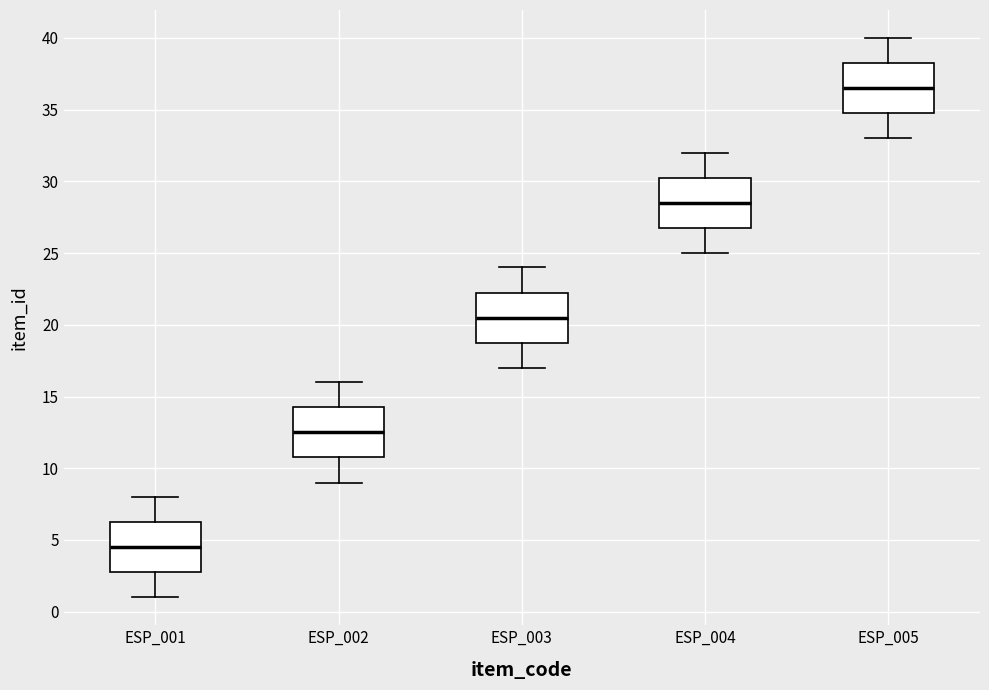

Reading left to right, transcribe this box plot: for each box, give where its median line is, the range the box spans, and where its two whiskers end, as read against the y-axis. The values are not printed on the chart, so give them approximately, as read against the axis.

ESP_001: median 4.5, box 3.0 to 6.5, whiskers 1.0 to 8.0
ESP_002: median 12.5, box 11.0 to 14.5, whiskers 9.0 to 16.0
ESP_003: median 20.5, box 19.0 to 22.5, whiskers 17.0 to 24.0
ESP_004: median 28.5, box 27.0 to 30.5, whiskers 25.0 to 32.0
ESP_005: median 36.5, box 35.0 to 38.5, whiskers 33.0 to 40.0